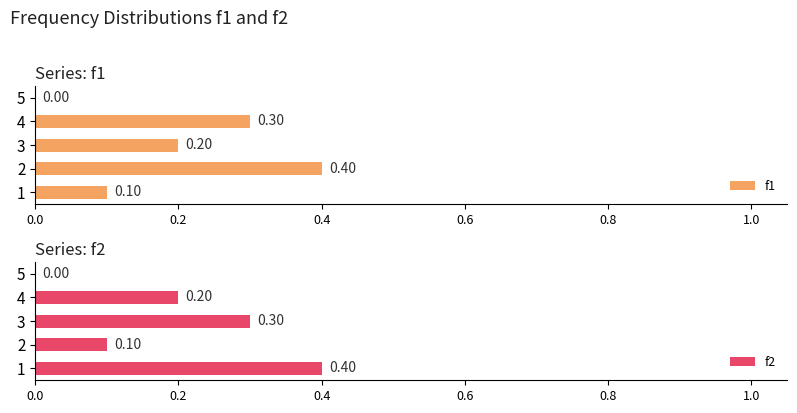

How many data points in f1 are above 0?

4